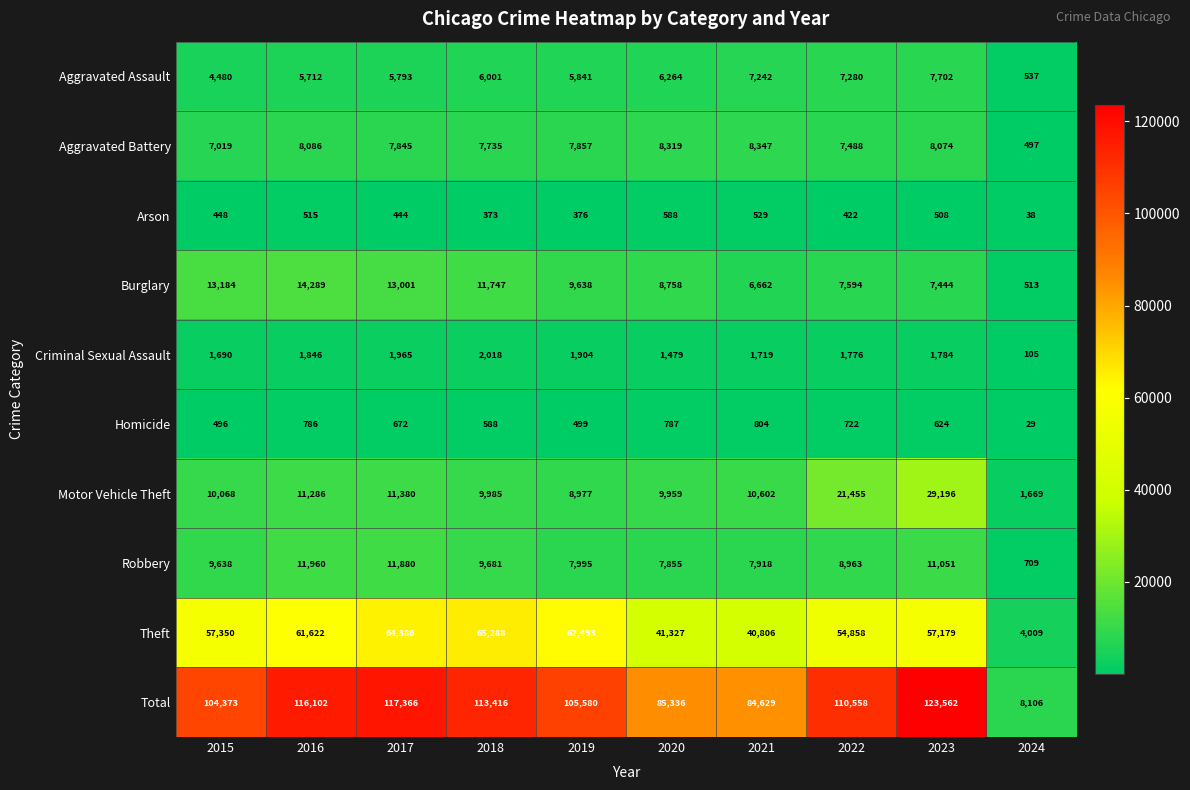

What value does the Theft series have at 2015, to the nearest 10?

57350